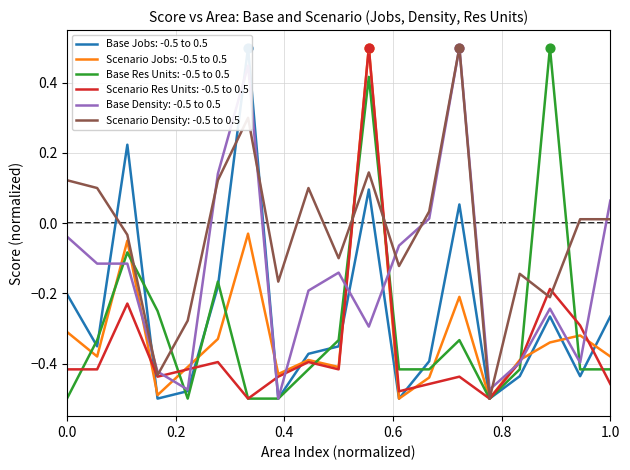

What is the highest value of the Scenario Jobs: -0.5 to 0.5 series?

0.5